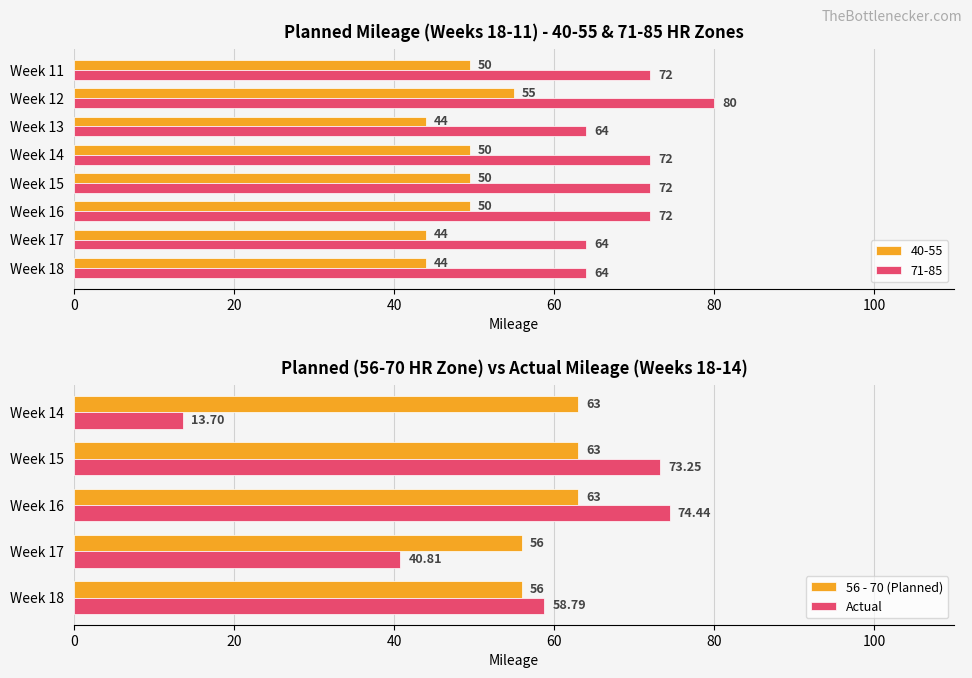

What value does the Actual series have at Week 14?

13.7